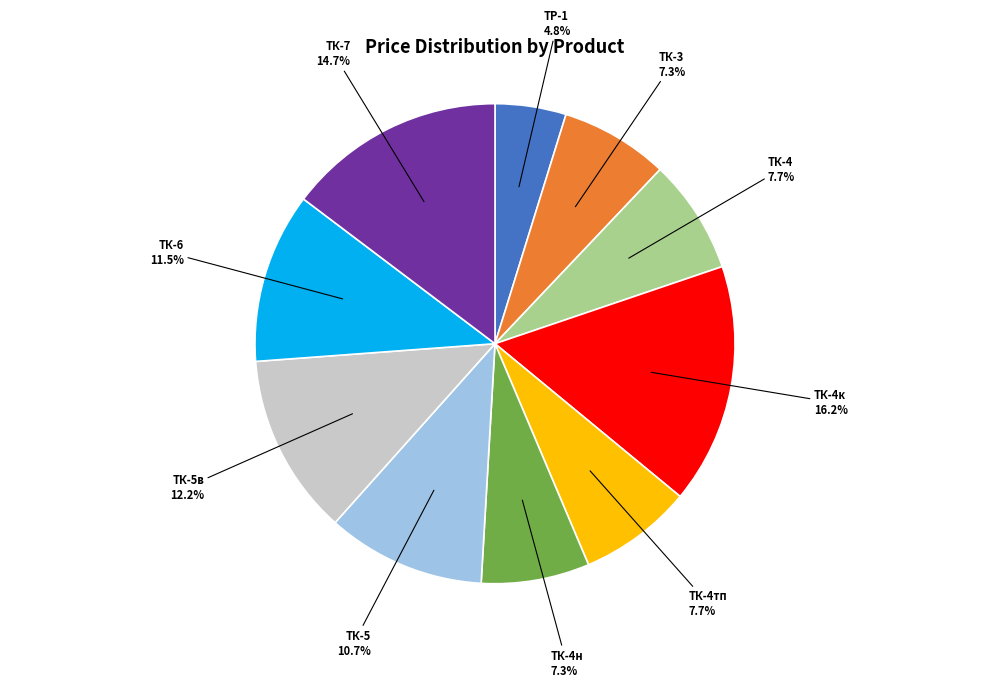

To the nearest percent, what is the combined percentage of ТК-5 and ТК-4н?

18%